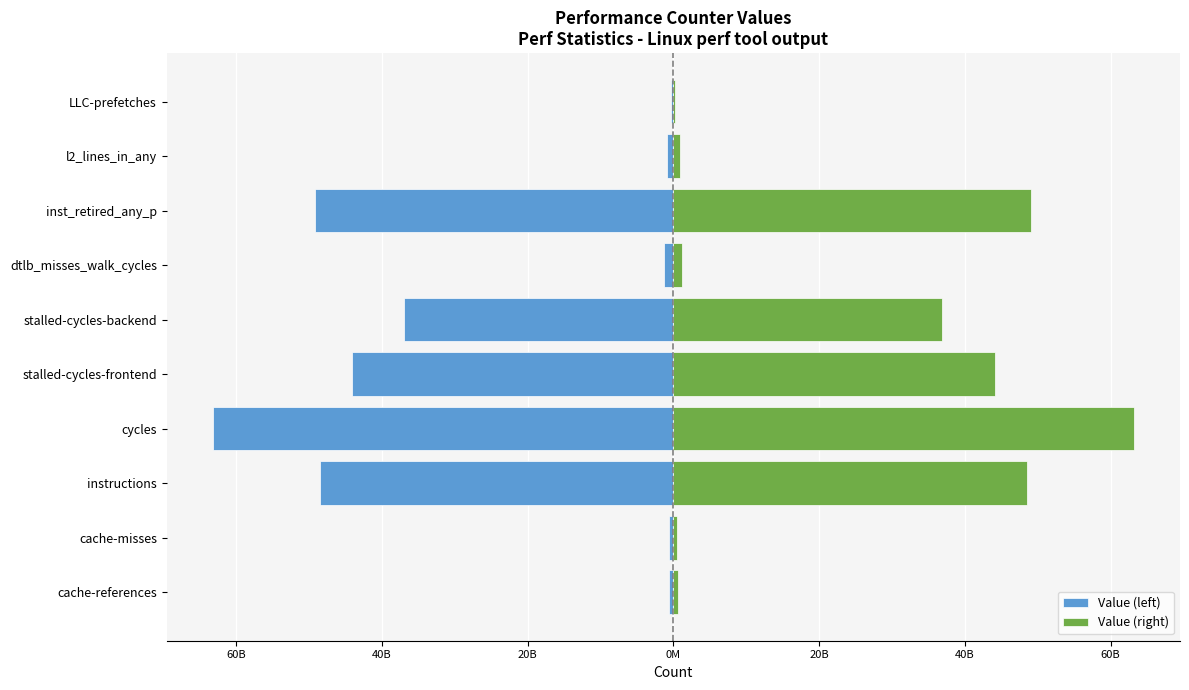

Is it true that Value (left) equals -14861899885 at cycles?

False